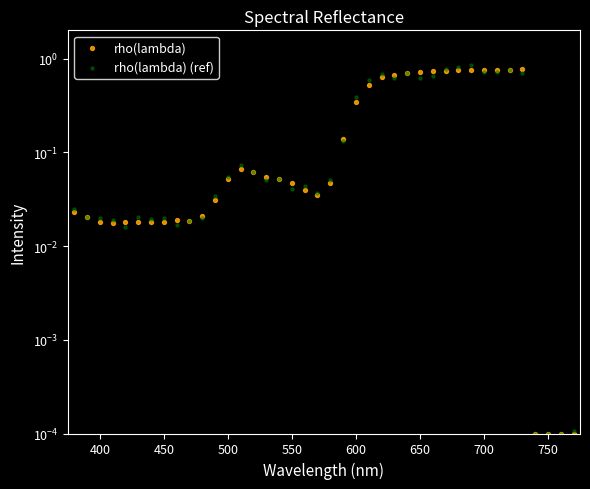

Which series reaches the minimum Y coordinate?

rho(lambda)